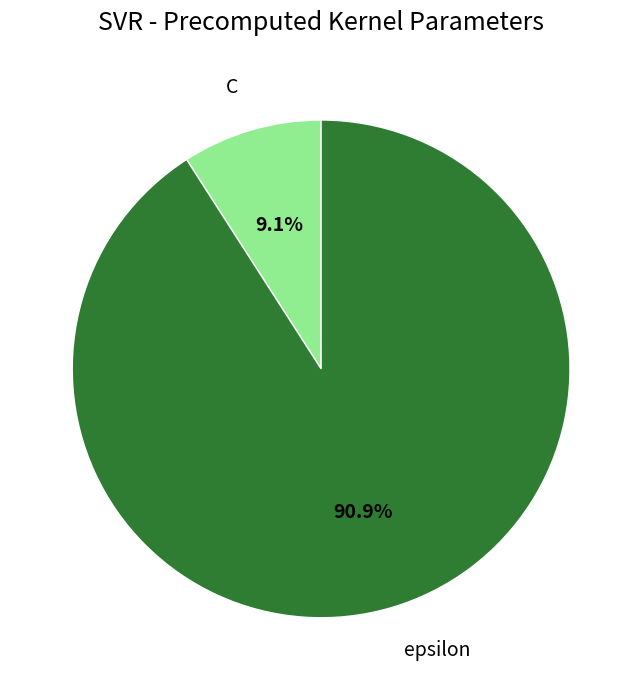

To the nearest percent, what percentage of the pie is C?

9%